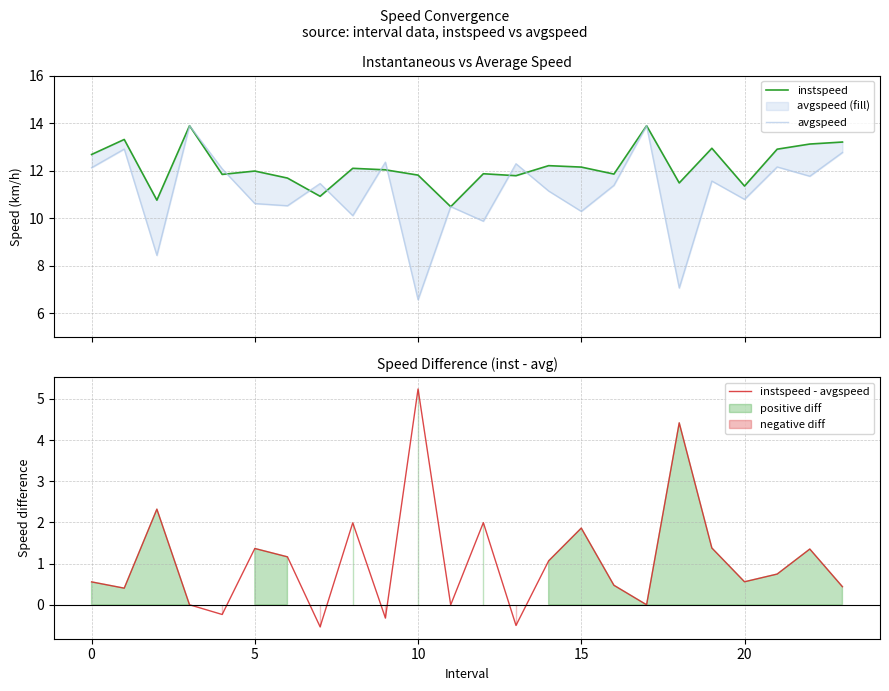

What is the maximum value shown in the chart?

13.9